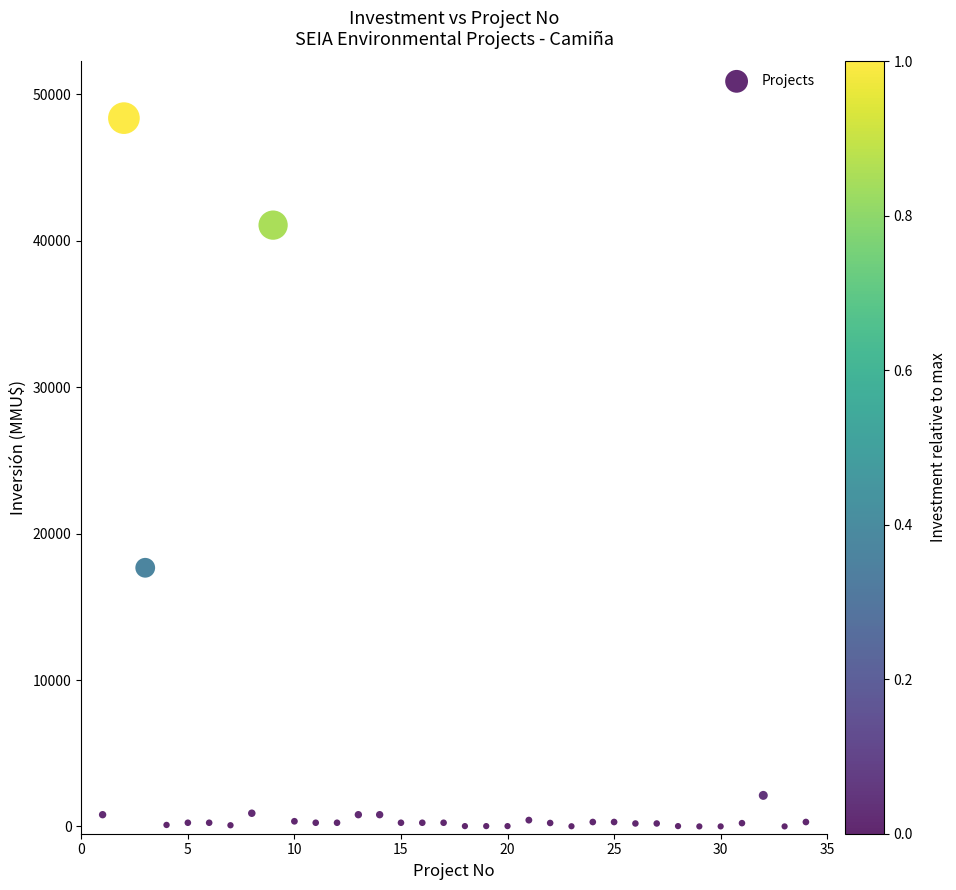

What is the range of X values (max minus min)?

33